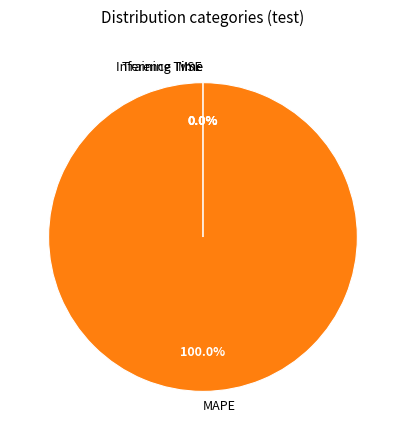

To the nearest percent, what is the difference between the MAPE and Inference Time slice percentages?

100%